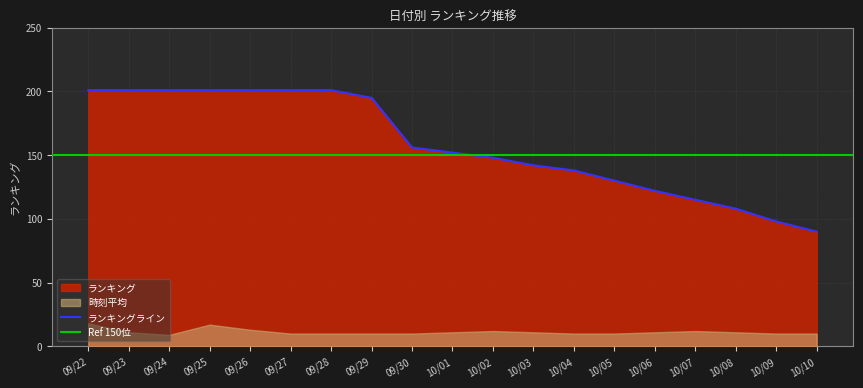

What is the maximum value for ランキングライン?

201